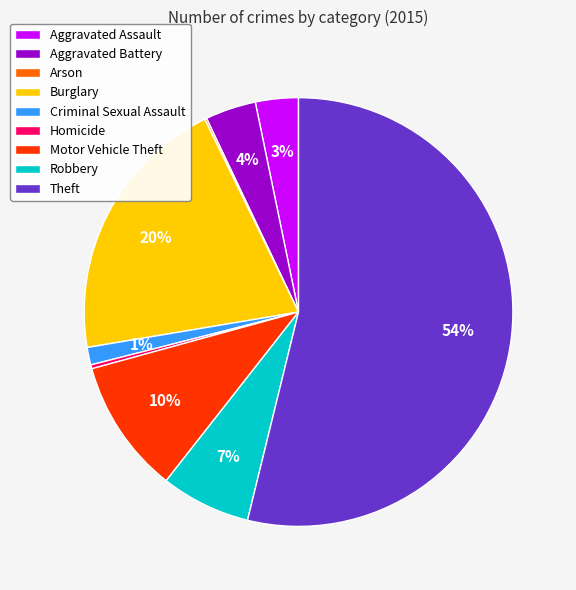

True or false: Motor Vehicle Theft accounts for 4% of the total.

False